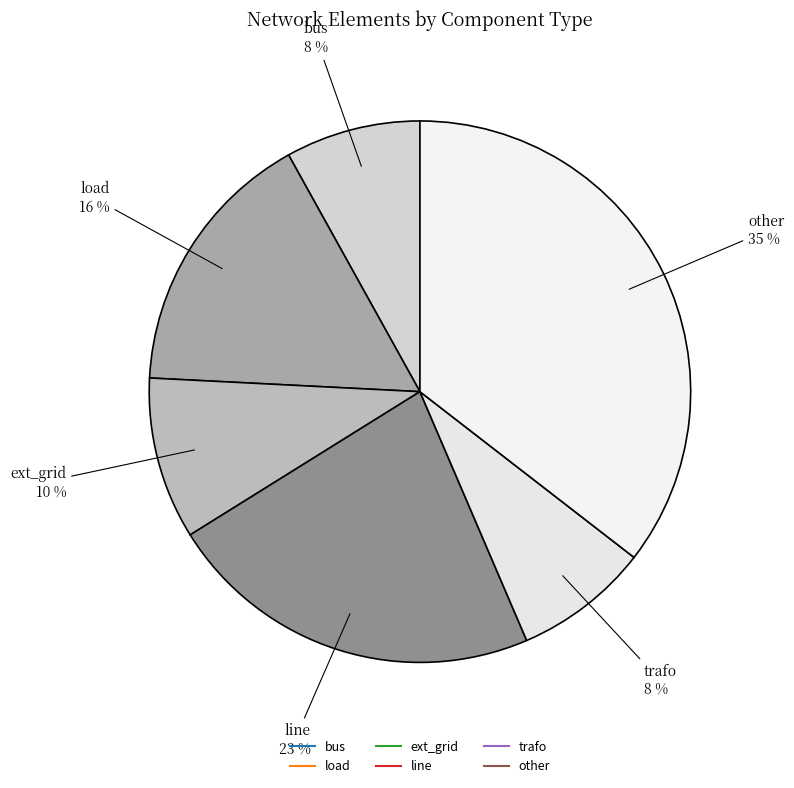

How many segments does this pie chart have?

6